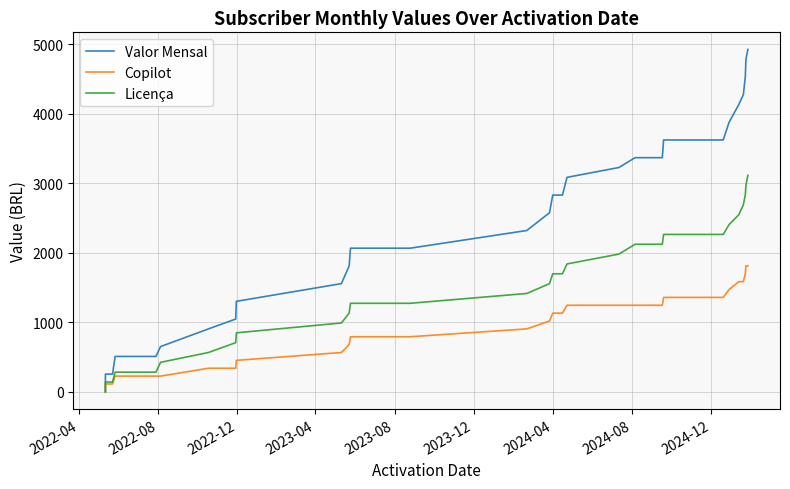

True or false: Copilot and Licença intersect in this chart.

False